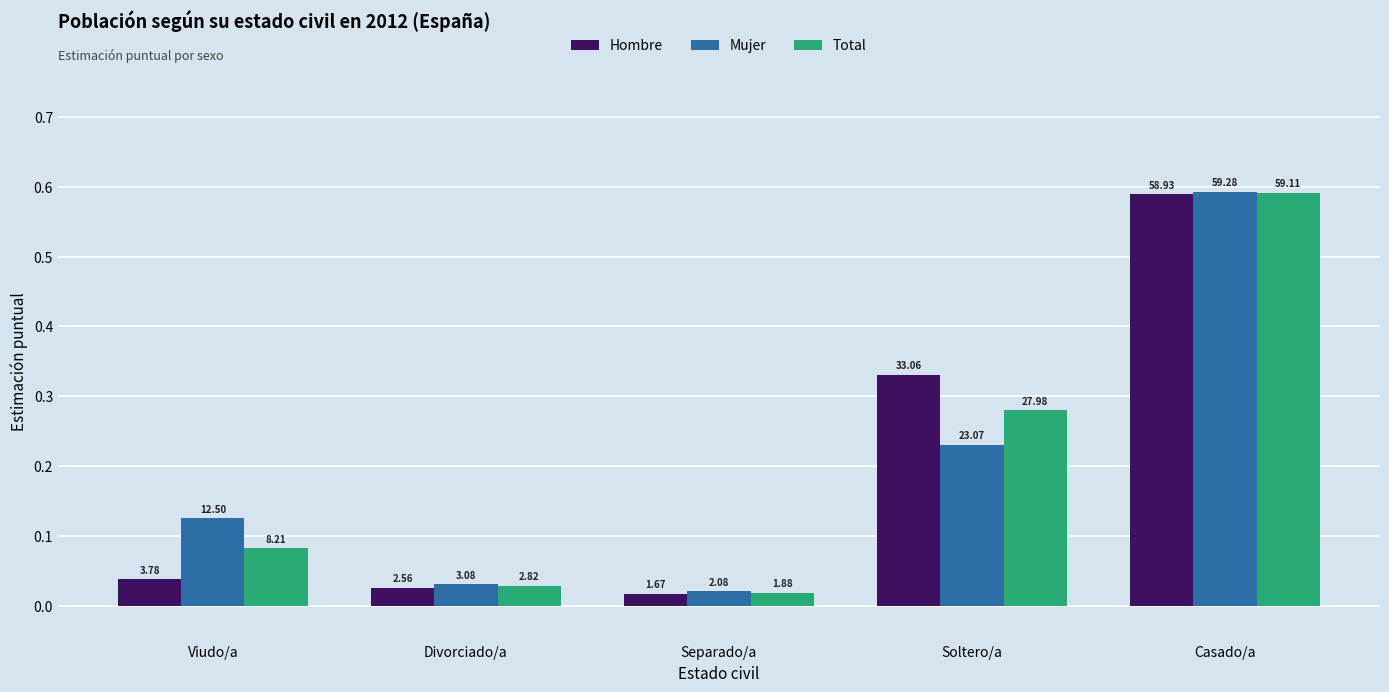

How many groups of bars are there?

5